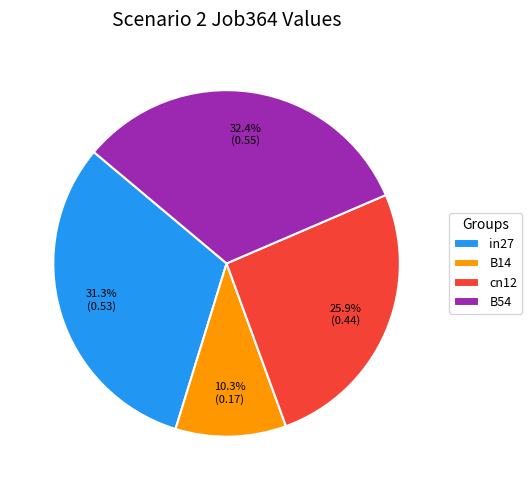

Does B14 account for over 50% of the chart?

No